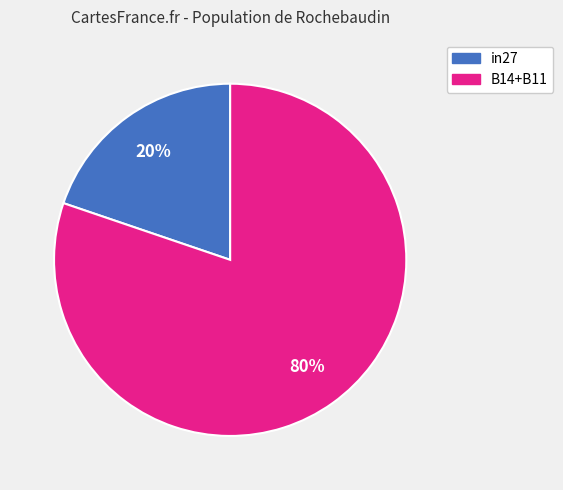

To the nearest percent, what is the difference between the largest and smallest slice percentages?

60%